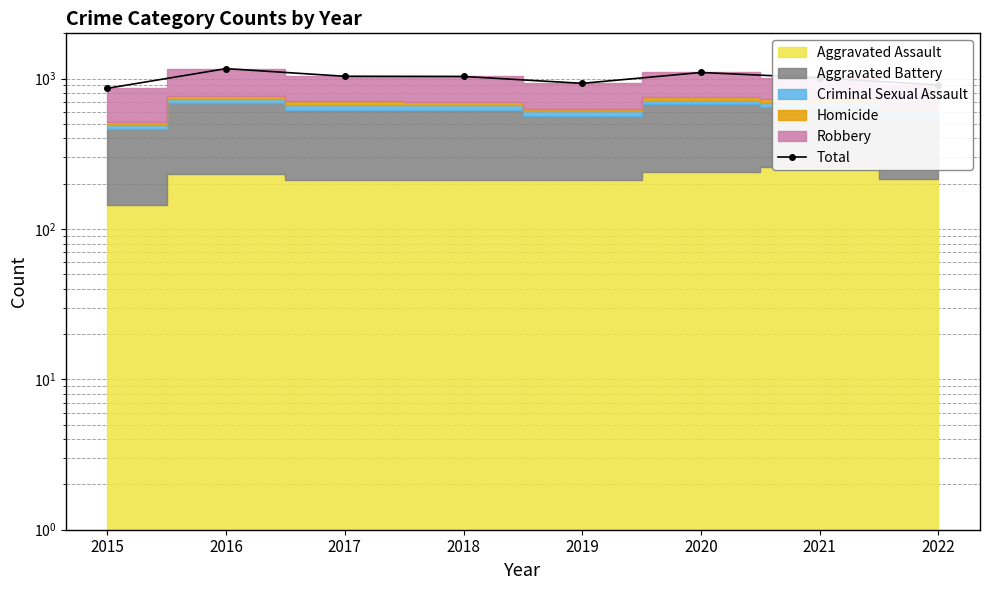

List the labels in order of value, smallest first.

2015, 2022, 2019, 2021, 2018, 2017, 2020, 2016